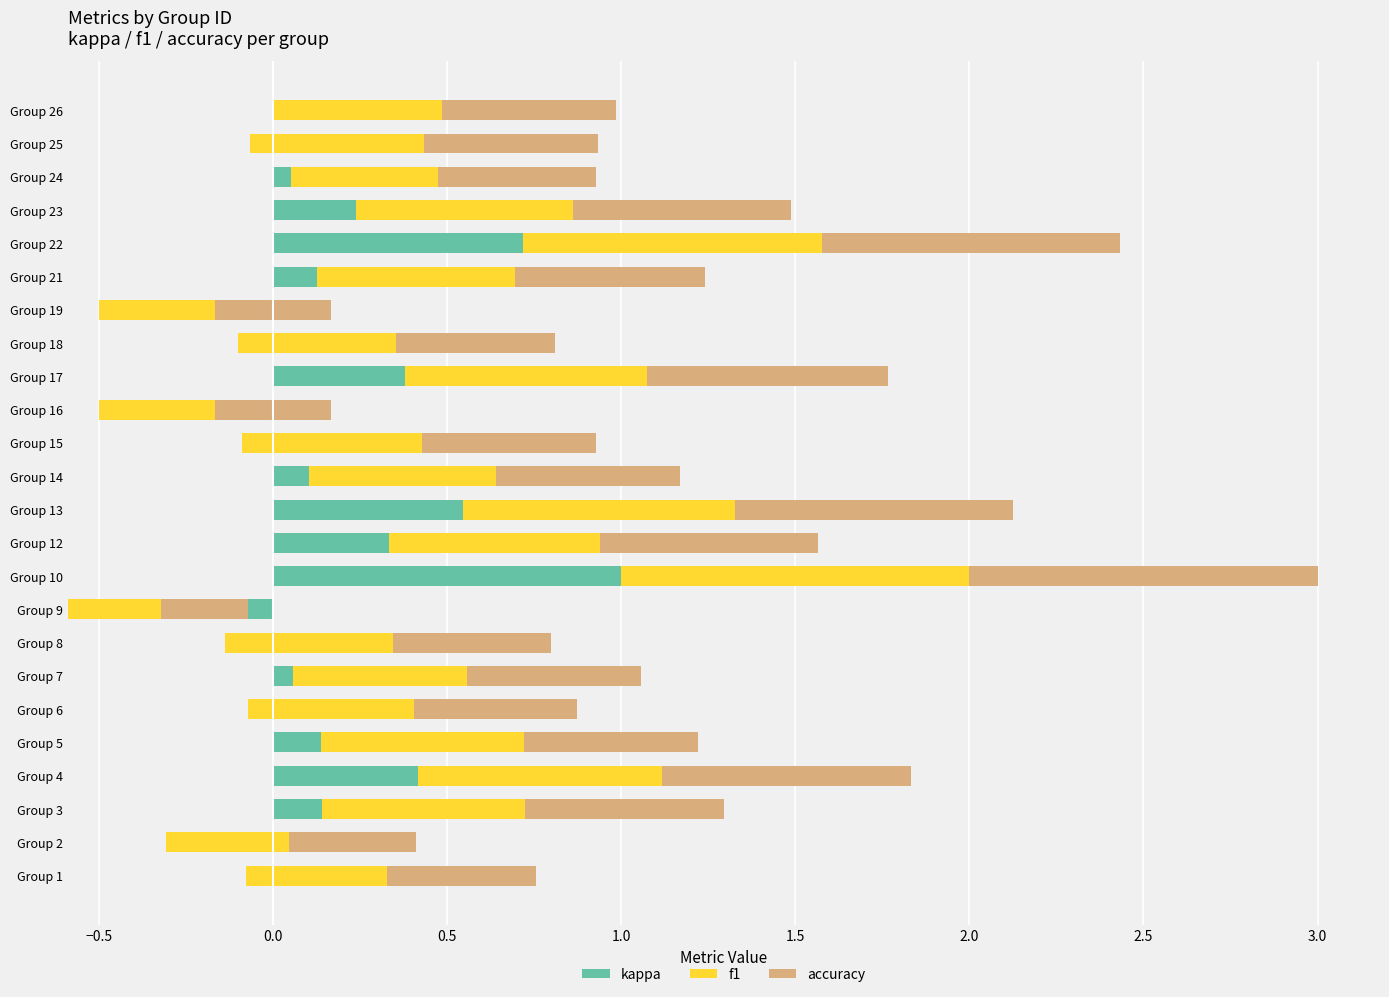

What are all the series names shown in the legend?

kappa, f1, accuracy